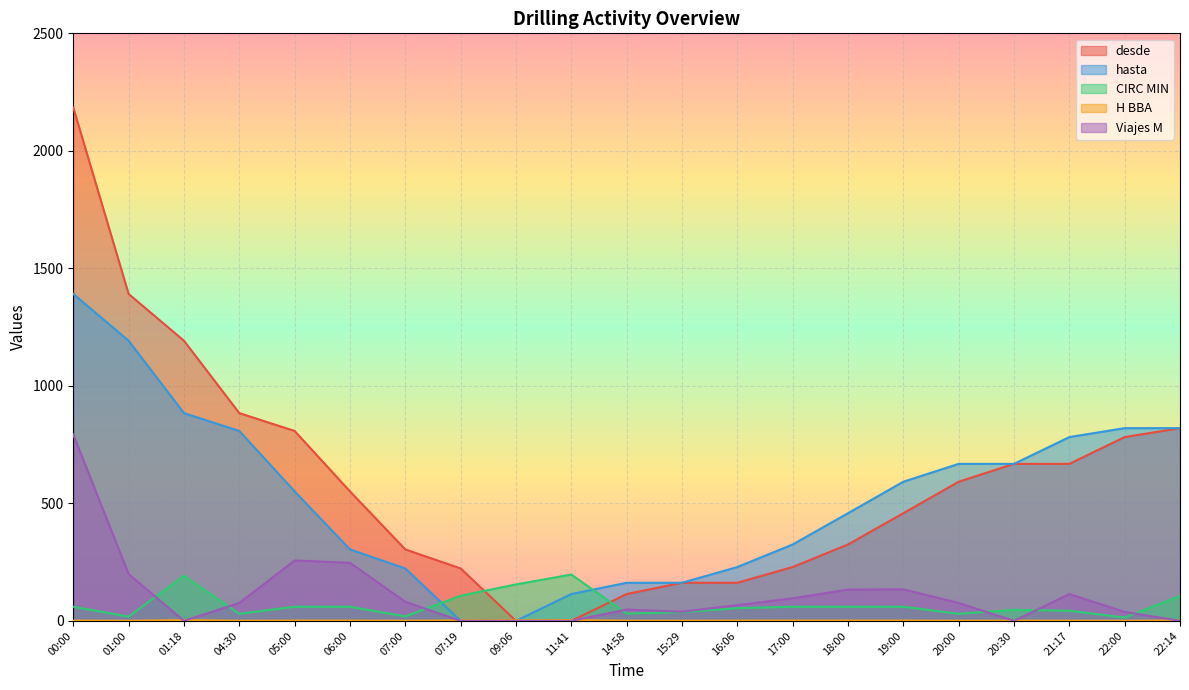

What is the label of the 6th point from the right?

19:00